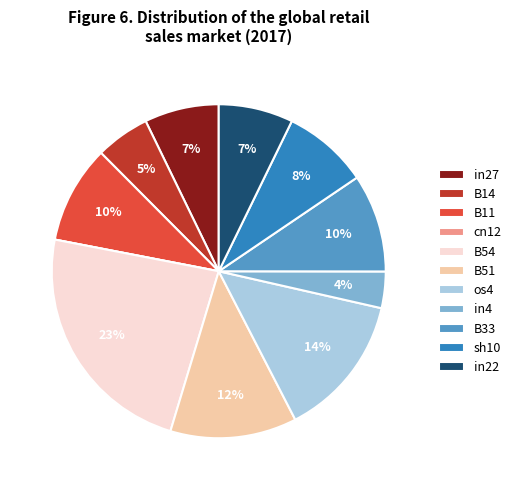

To the nearest percent, what is the average slice percentage?

9%